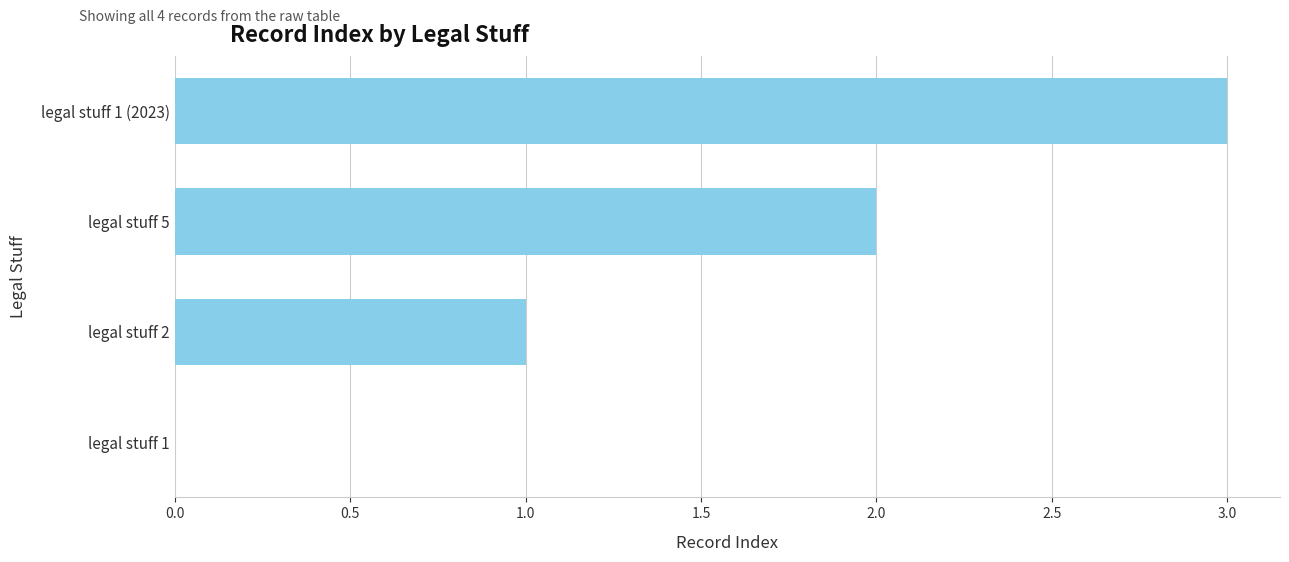

The value at legal stuff 1 is 0. True or false?

True